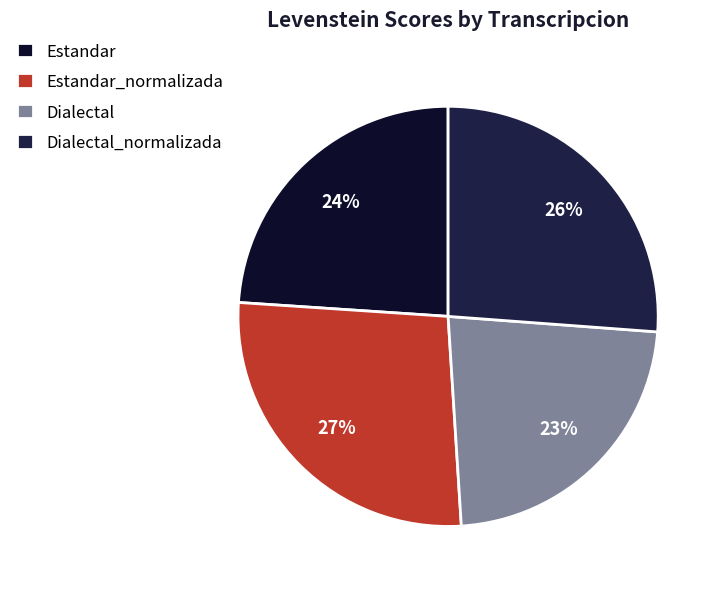

True or false: Dialectal accounts for 23% of the total.

True